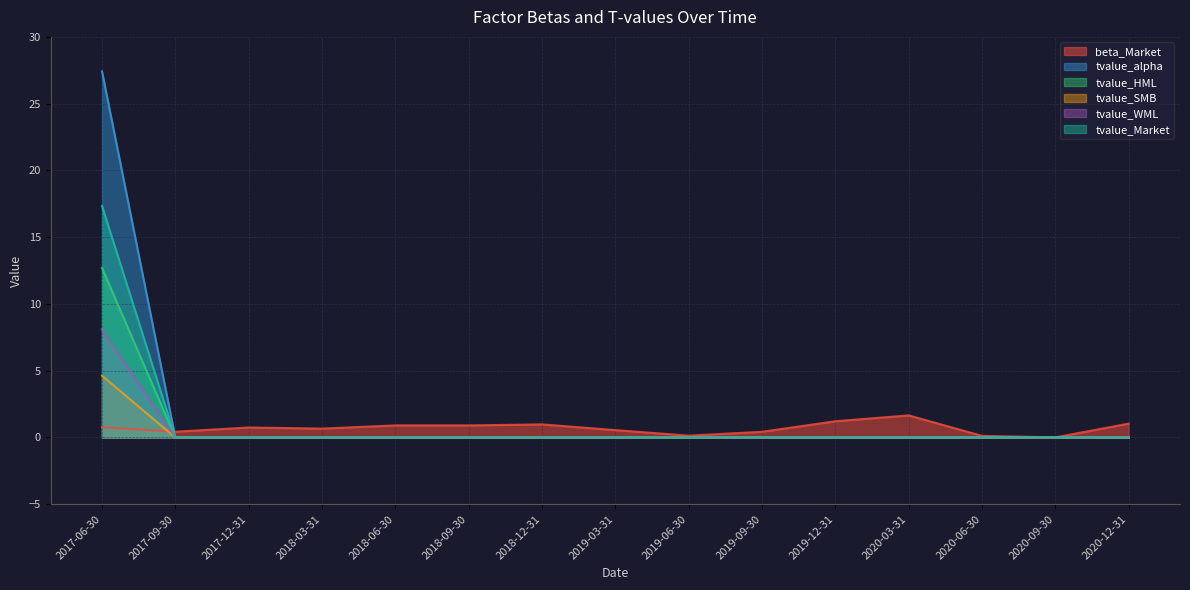

At how many categories does at least one series exceed 23?

1